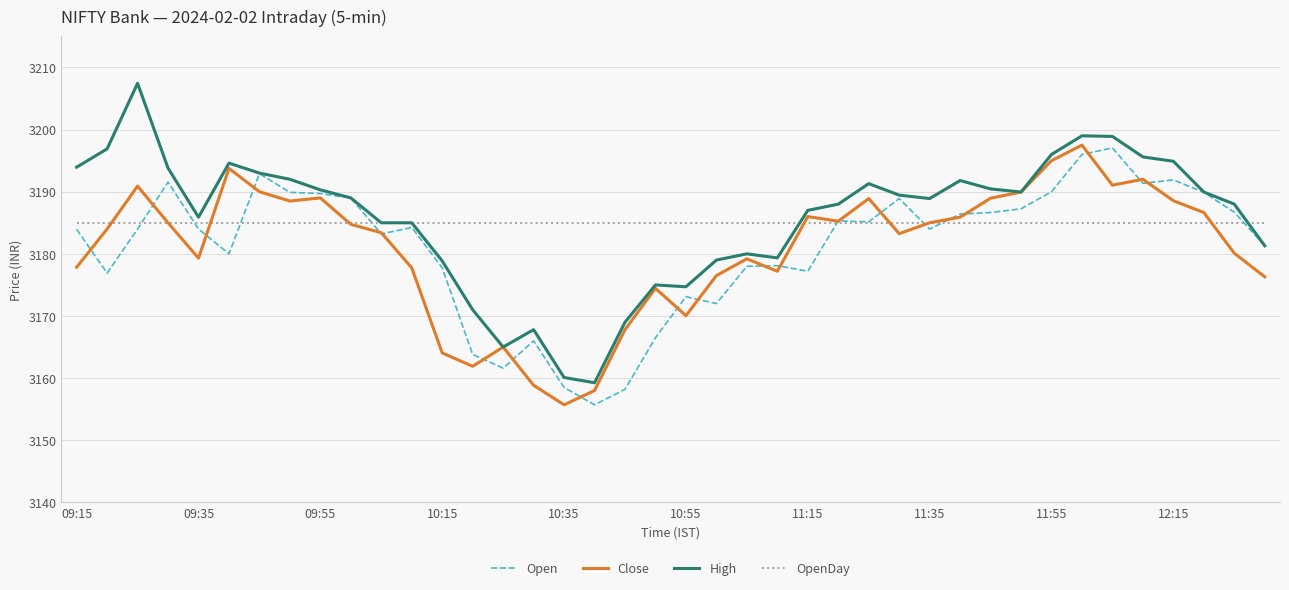

What is the smallest value displayed?

3155.7